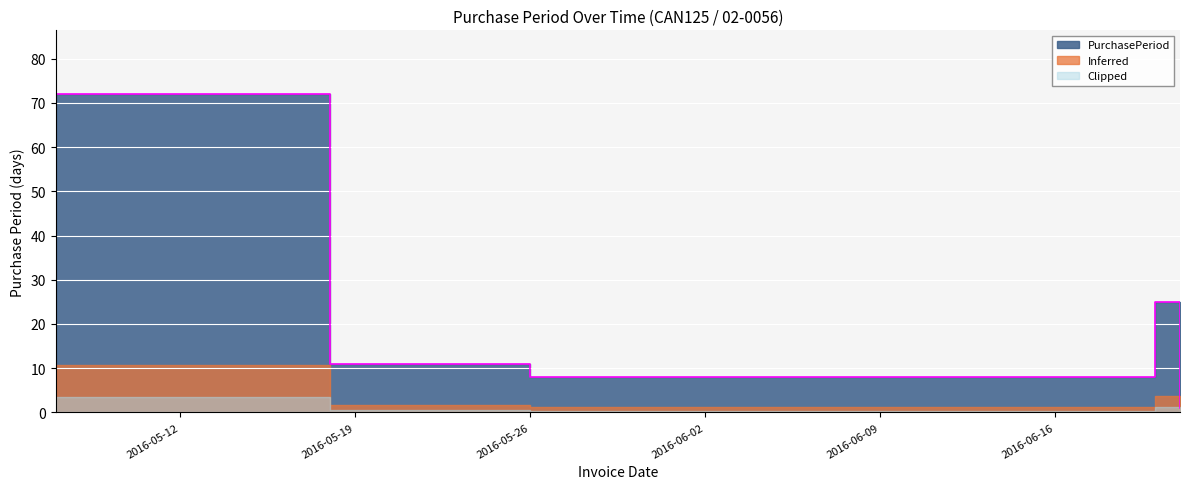

Reading left to right, list all the values displayed in this chart.

2016-05-07=72	2016-05-18=11	2016-05-26=8	2016-06-20=25	2016-06-21=1